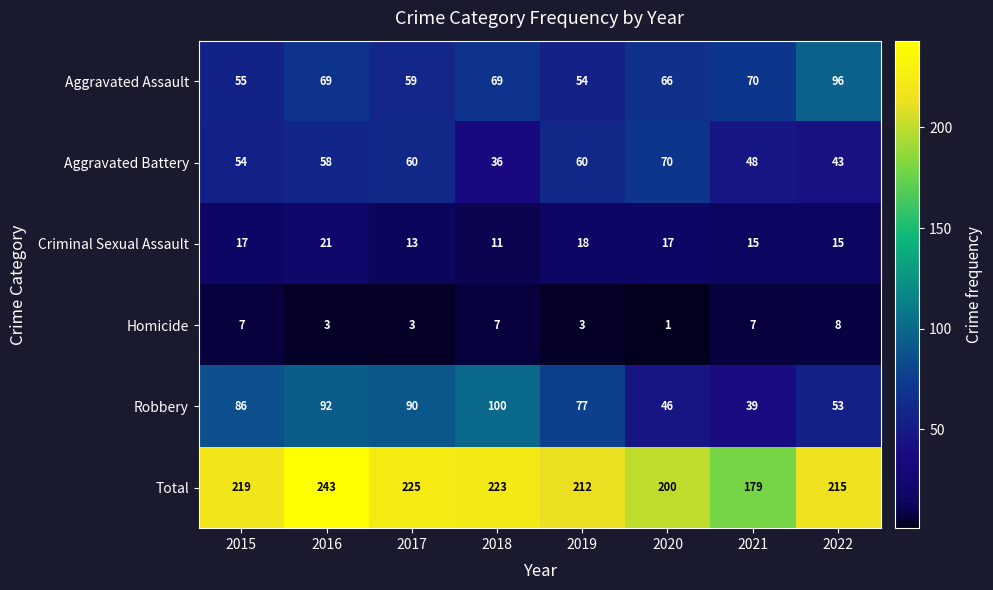

At how many categories does at least one series exceed 11?

8